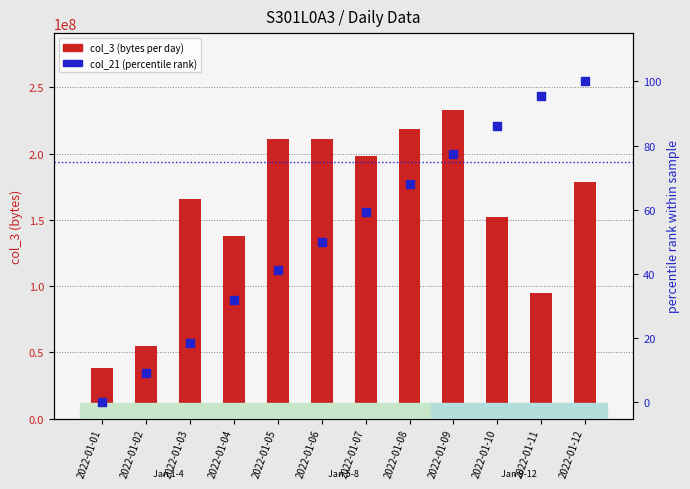

At which category is the sum across all series the highest?

2022-01-09